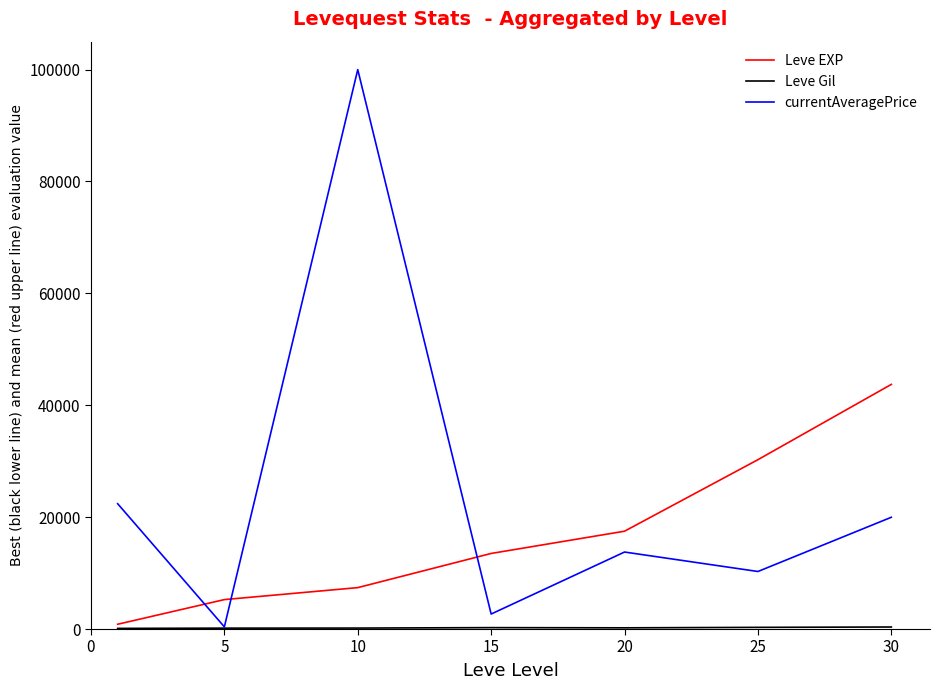

Which series has the largest range (max minus min)?

currentAveragePrice